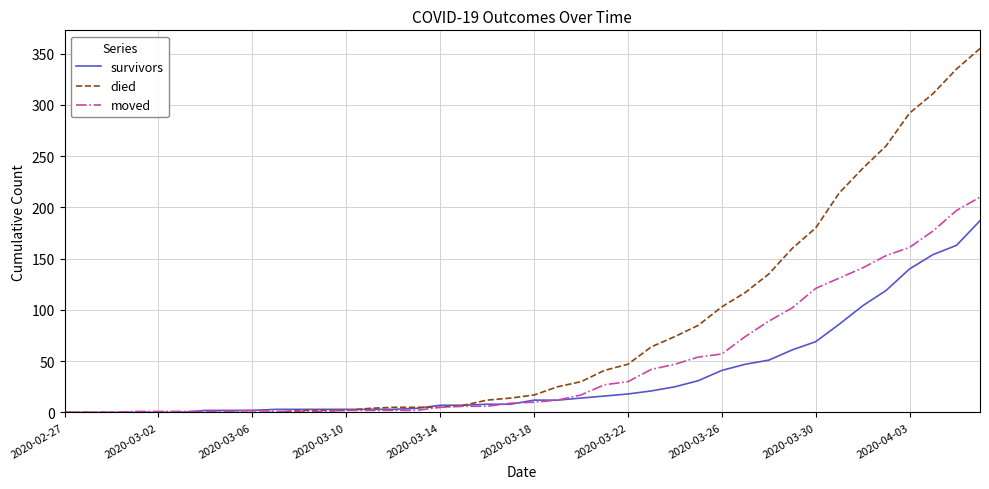

Which series has the largest range (max minus min)?

died